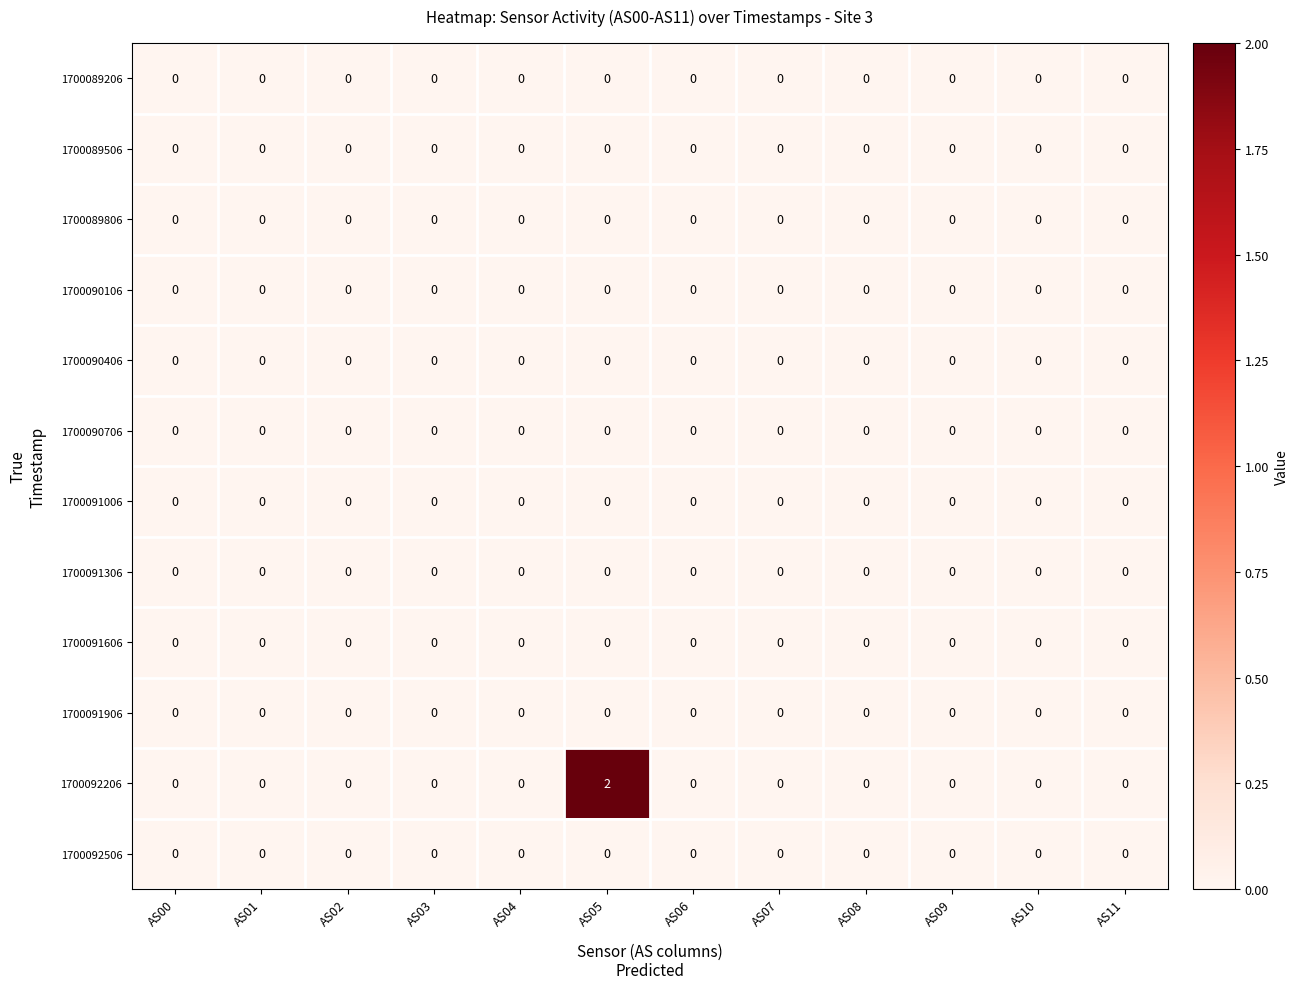

Which label corresponds to the largest value in the chart?

AS05